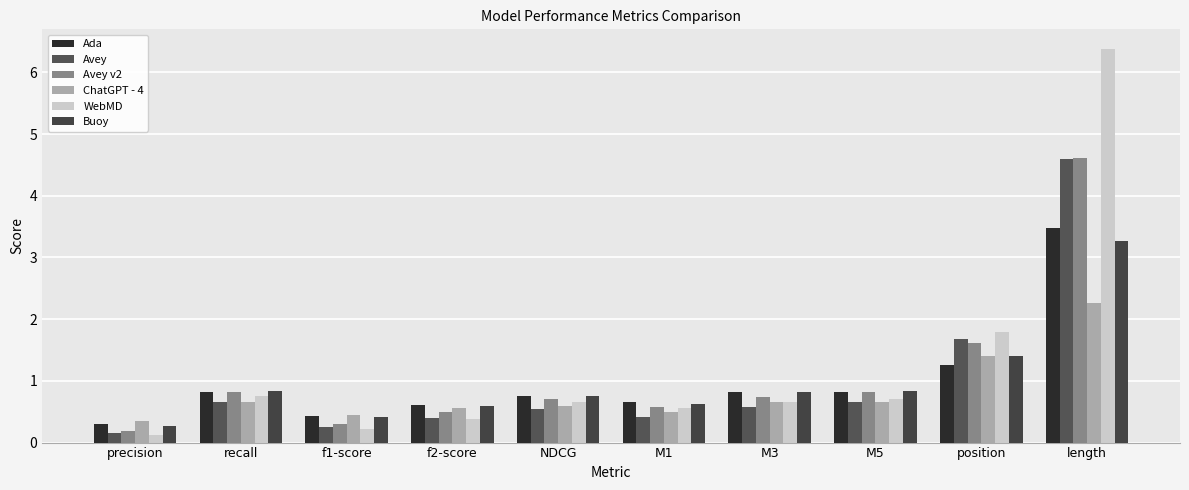

Rank the categories by Avey v2 value from highest to lowest.

length, position, recall, M5, M3, NDCG, M1, f2-score, f1-score, precision